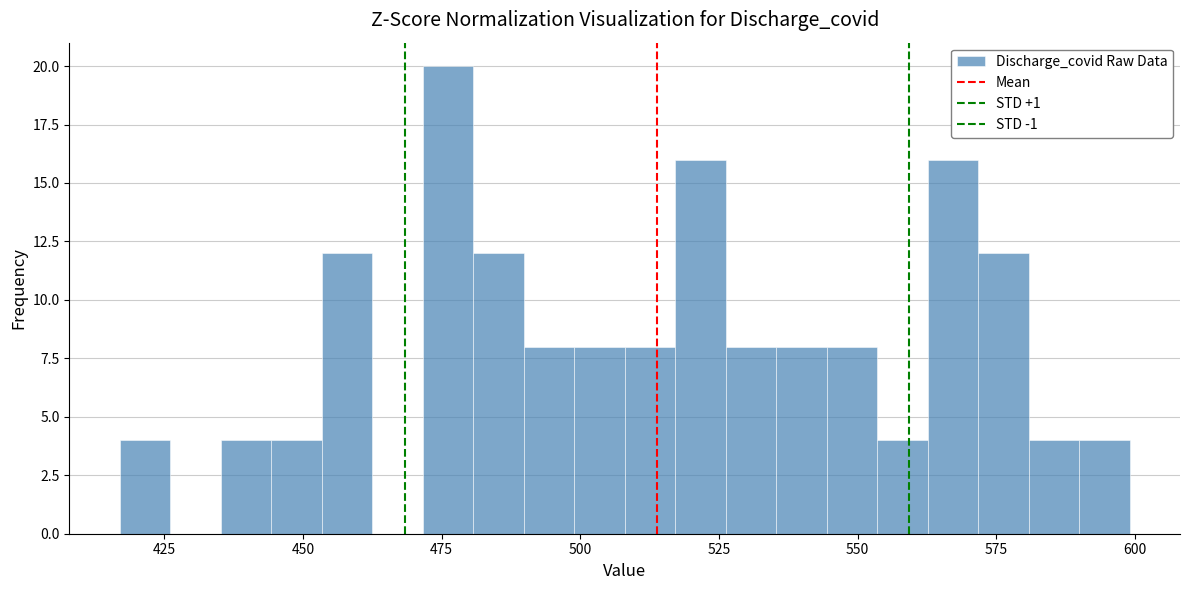

Read against the x-axis, roughly where is the centre of the tallest bar?

475